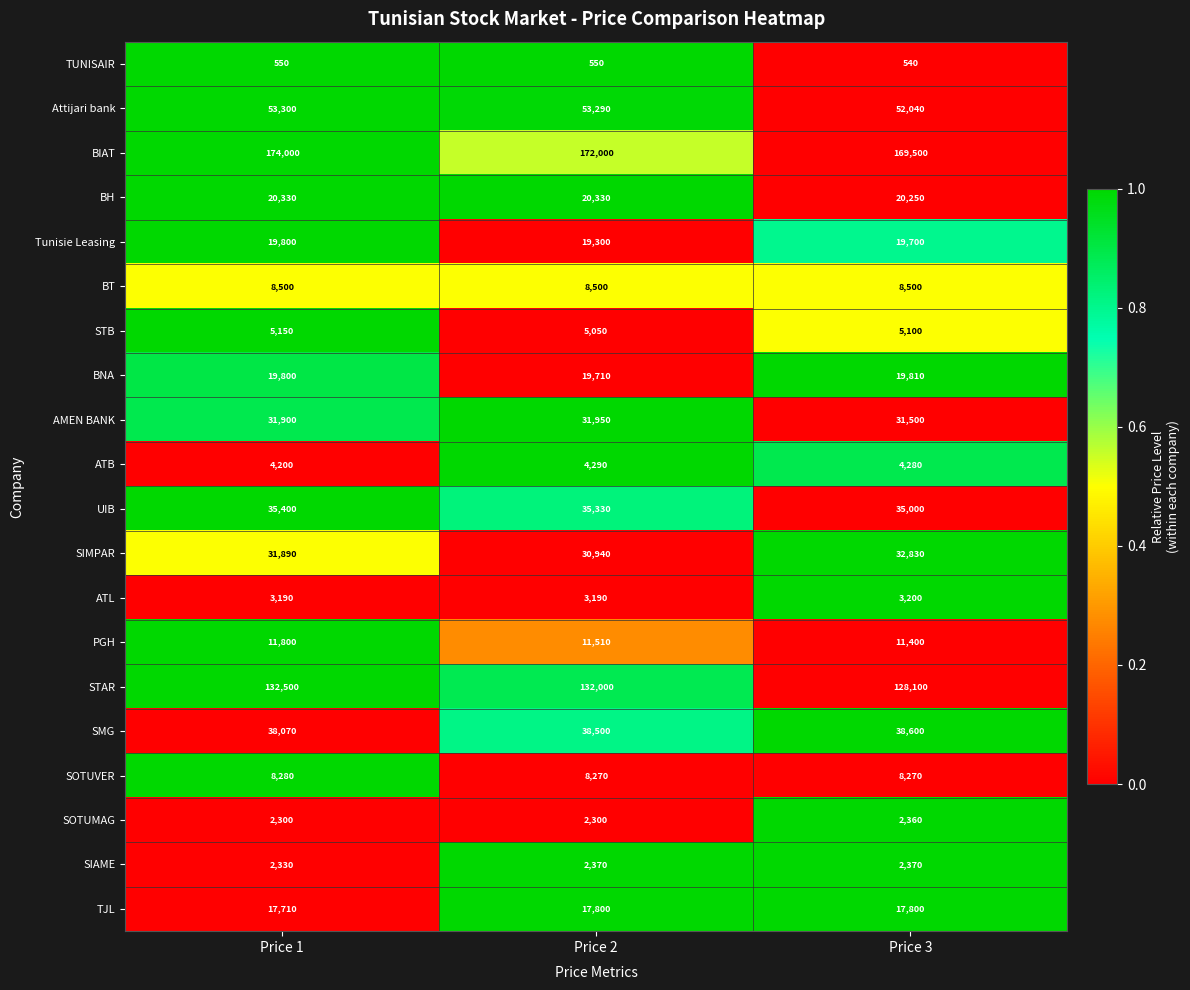

Count the number of categories in the chart.

3